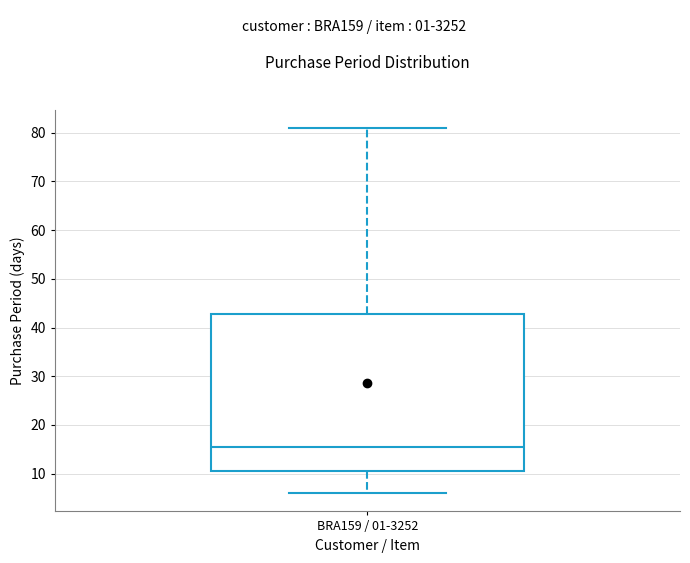

Read this box plot against the y-axis: the position of the median line, the range covered by the box, and the ends of both whiskers. The values are not printed on the chart, so give them approximately, as read against the axis.

median 16, box 11 to 43, whiskers 6 to 81